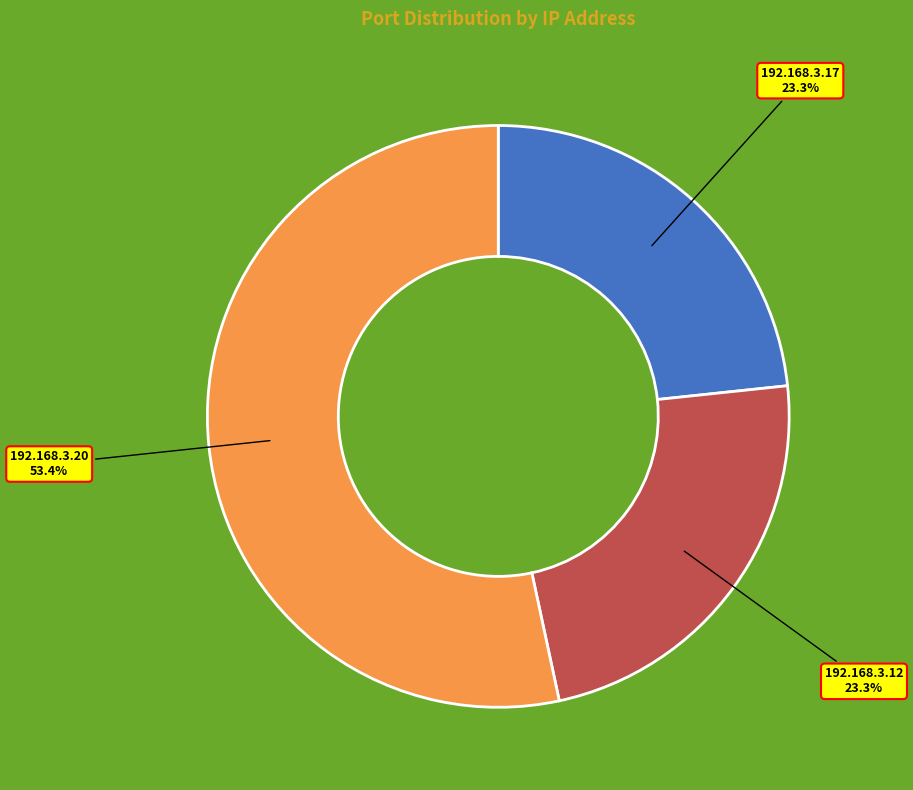

To the nearest percent, what is the combined percentage of 192.168.3.20 and 192.168.3.17?

77%